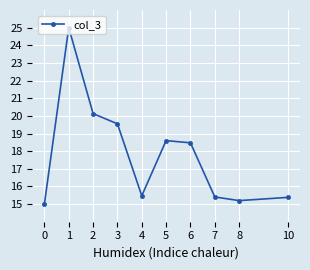

True or false: the data shows 15.4 at 10.

True